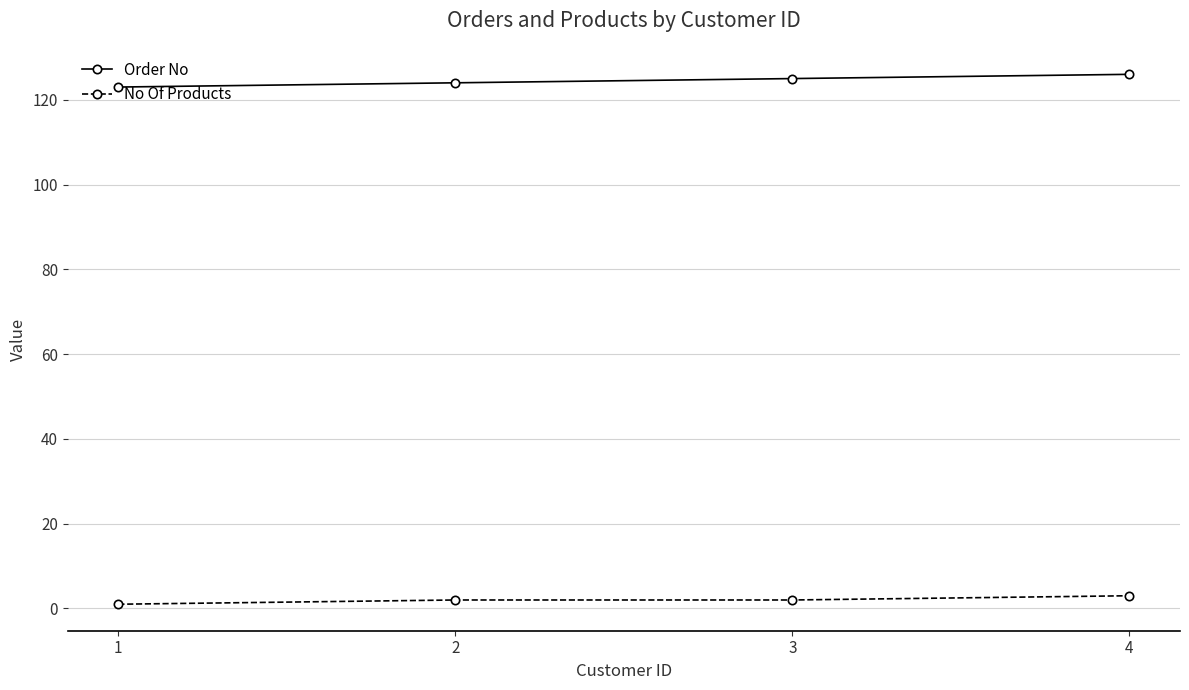

The Order No series shows 124 at 2. True or false?

True